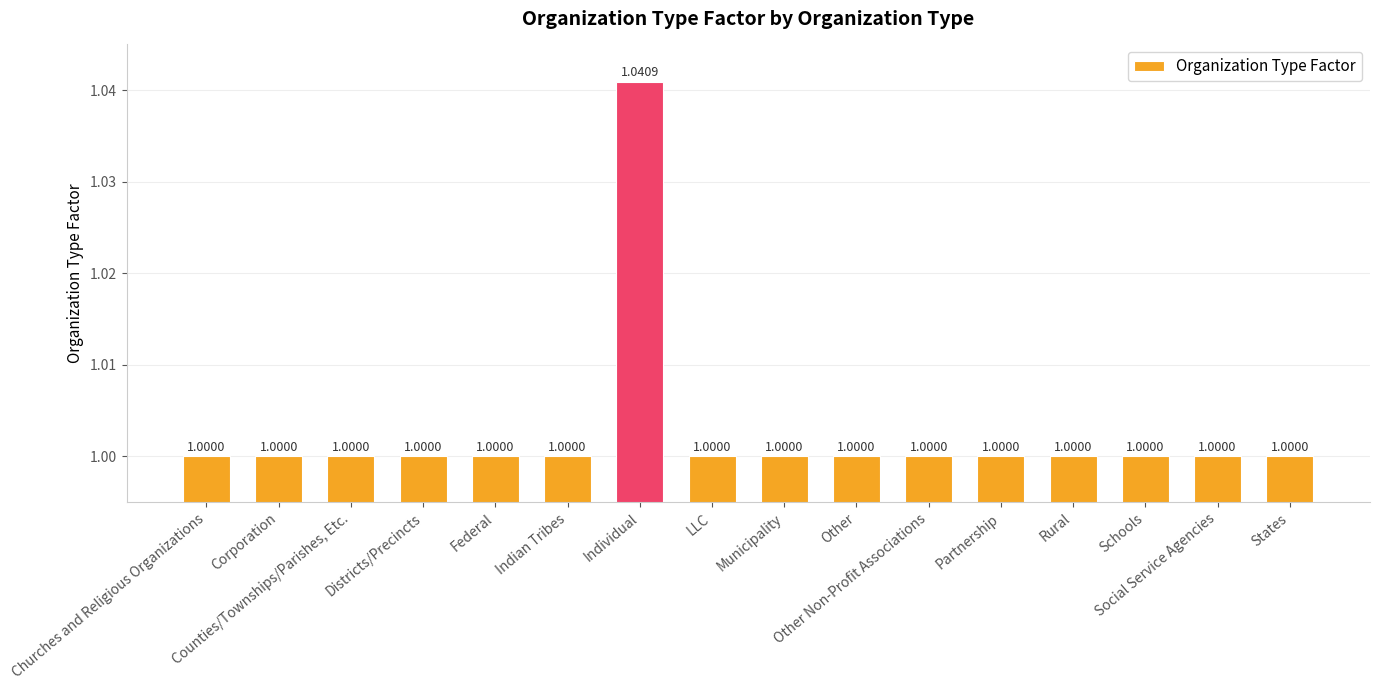

Which category has the highest value across all series?

Individual